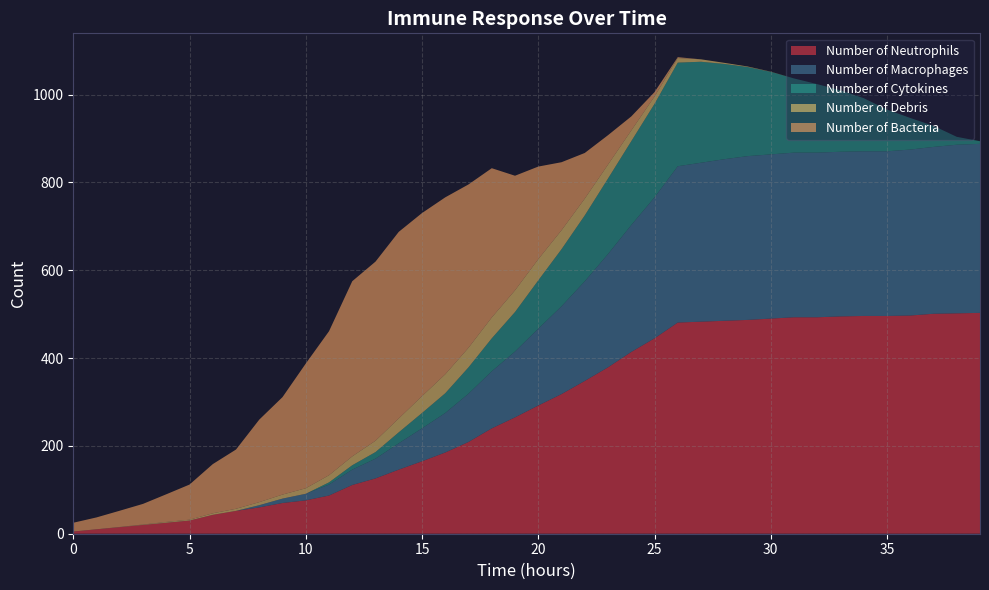

Reading right to left, what are all the values shown in this chart?

Number of Bacteria: 39=0.0	38=0.0	37=0.0	36=0.0	35=0.0	34=0.0	33=0.0	32=0.0	31=0.0	30=0.0	29=0.0	28=0.0	27=0.0	26=2.0	25=10.0	24=32.0	23=67.0	22=104.0	21=155.0	20=211.0	19=261.0	18=340.0	17=372.0	16=403.0	15=417.0	14=425.0	13=408.0	12=399.0	11=328.0	10=284.0	9=222.0	8=188.0	7=135.0	6=112.0	5=80.0	4=63.0	3=47.0	2=37.0	1=27.0	0=20.0
Number of Neutrophils: 39=503.0	38=502.0	37=501.0	36=497.0	35=496.0	34=496.0	33=495.0	32=493.0	31=493.0	30=490.0	29=487.0	28=485.0	27=483.0	26=481.0	25=445.0	24=414.0	23=379.0	22=348.0	21=318.0	20=292.0	19=265.0	18=240.0	17=209.0	16=185.0	15=165.0	14=146.0	13=126.0	12=111.0	11=87.0	10=76.0	9=70.0	8=60.0	7=52.0	6=43.0	5=30.0	4=25.0	3=20.0	2=15.0	1=10.0	0=5.0
Number of Macrophages: 39=385.0	38=384.0	37=380.0	36=378.0	35=375.0	34=375.0	33=375.0	32=375.0	31=375.0	30=374.0	29=373.0	28=368.0	27=362.0	26=356.0	25=321.0	24=289.0	23=258.0	22=227.0	21=200.0	20=175.0	19=150.0	18=130.0	17=110.0	16=90.0	15=75.0	14=60.0	13=45.0	12=35.0	11=25.0	10=15.0	9=10.0	8=5.0	7=0.0	6=0.0	5=0.0	4=0.0	3=0.0	2=0.0	1=0.0	0=0.0
Number of Cytokines: 39=6.0	38=18.0	37=48.0	36=72.0	35=95.0	34=121.0	33=140.0	32=156.0	31=169.0	30=188.0	29=203.0	28=217.0	27=230.0	26=236.0	25=213.0	24=191.0	23=172.0	22=150.0	21=130.0	20=110.0	19=90.0	18=75.0	17=60.0	16=45.0	15=35.0	14=25.0	13=15.0	12=10.0	11=5.0	10=0.0	9=0.0	8=0.0	7=0.0	6=0.0	5=0.0	4=0.0	3=0.0	2=0.0	1=0.0	0=0.0
Number of Debris: 39=0.0	38=0.0	37=0.0	36=0.0	35=0.0	34=0.0	33=0.0	32=0.0	31=0.0	30=0.4	29=1.3	28=2.5	27=5.5	26=10.4	25=16.8	24=24.4	23=31.7	22=38.2	21=43.2	20=48.2	19=49.4	18=47.5	17=44.6	16=43.2	15=38.4	14=31.6	13=25.8	12=20.2	11=16.2	10=12.6	9=9.2	8=6.9	7=4.8	6=3.5	5=2.0	4=1.8	3=1.0	2=0.4	1=0.1	0=0.0